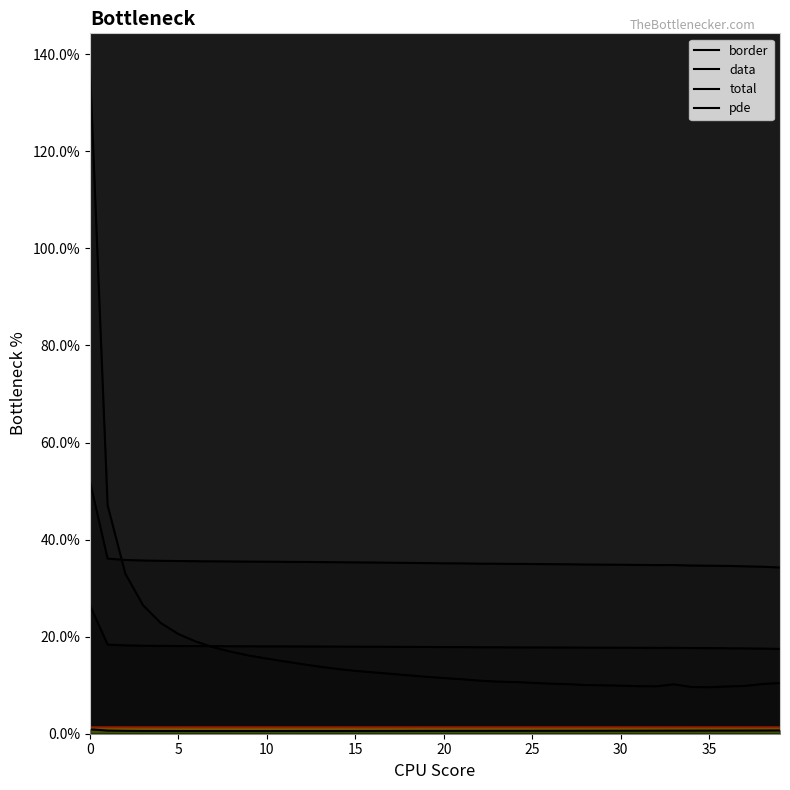

What is the difference between the second highest and minimum values in the data series?

1.8